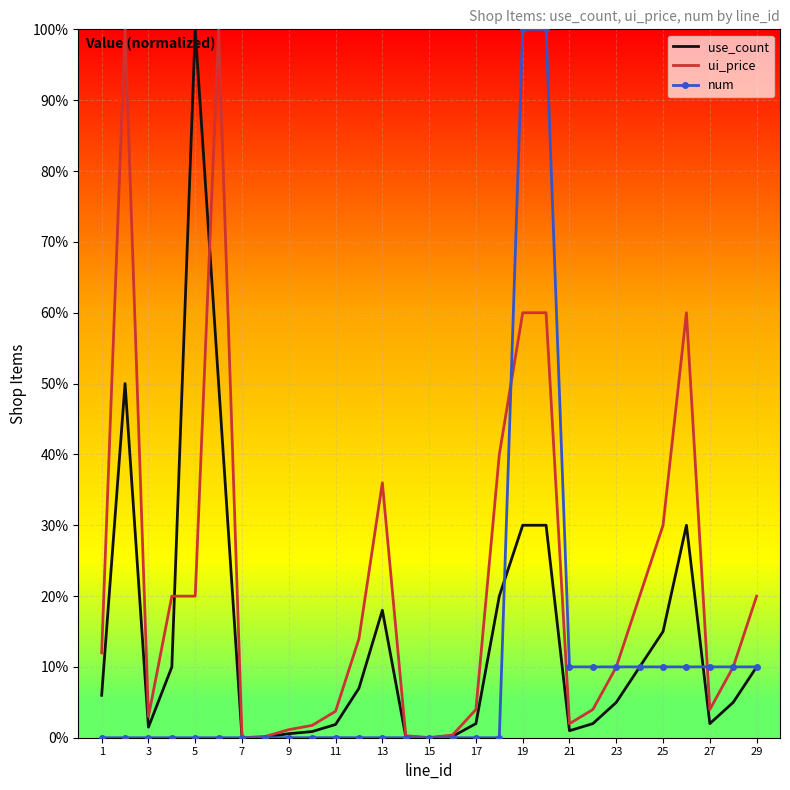

What are all the series names shown in the legend?

use_count, ui_price, num